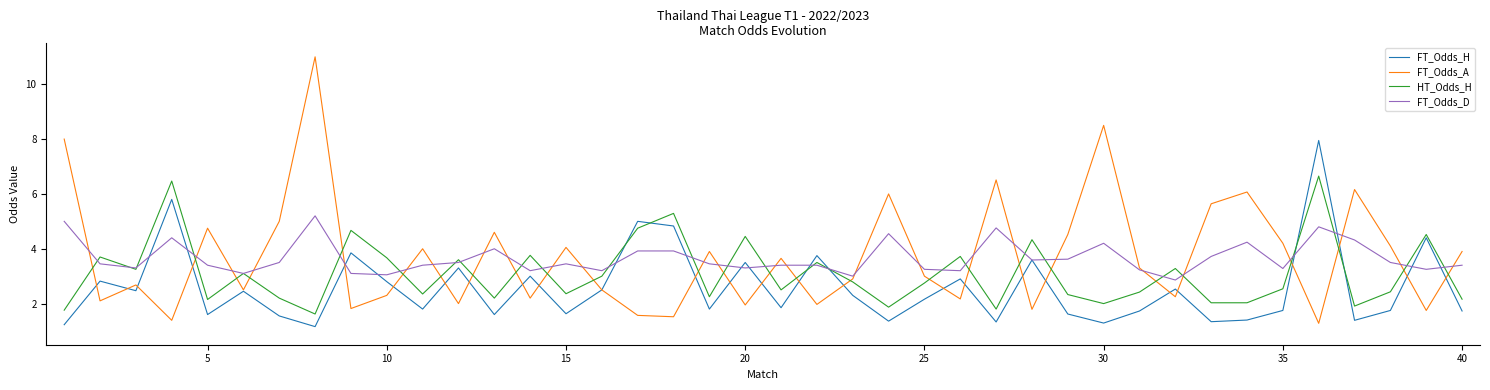

How many lines are shown in the chart?

4